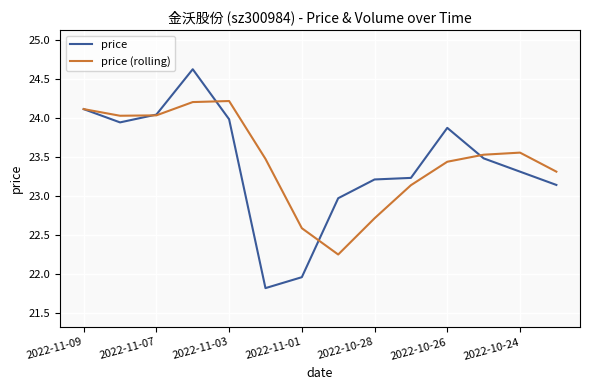

Which series has the widest spread of values?

price